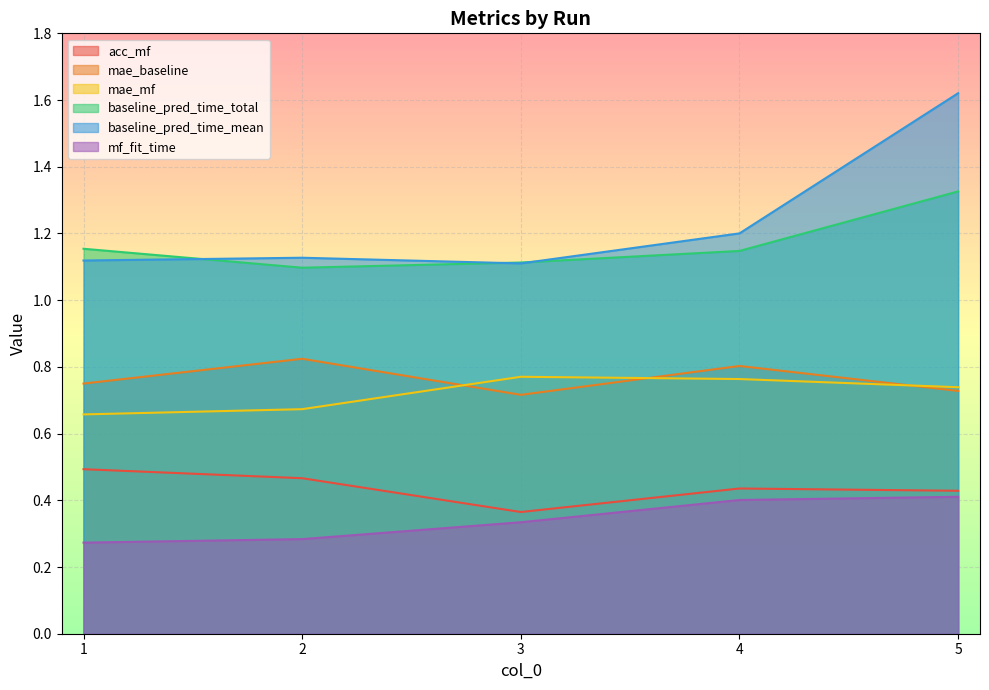

What are all the series names shown in the legend?

acc_mf, mae_baseline, mae_mf, baseline_pred_time_total, baseline_pred_time_mean, mf_fit_time